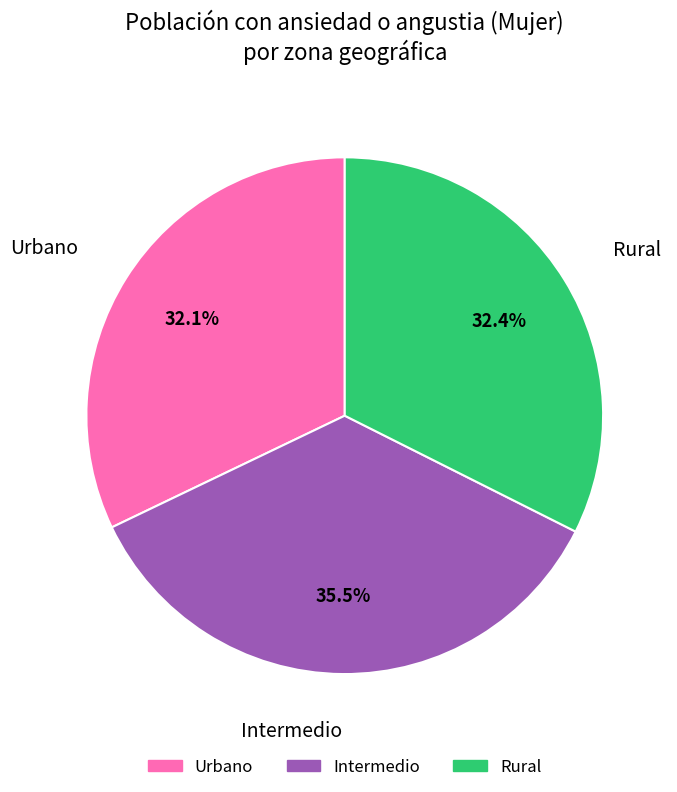

Between Urbano and Intermedio, which is larger?

Intermedio